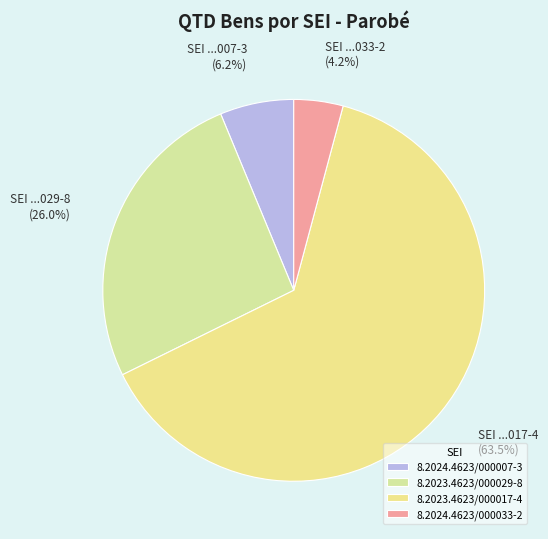

How many segments does this pie chart have?

4